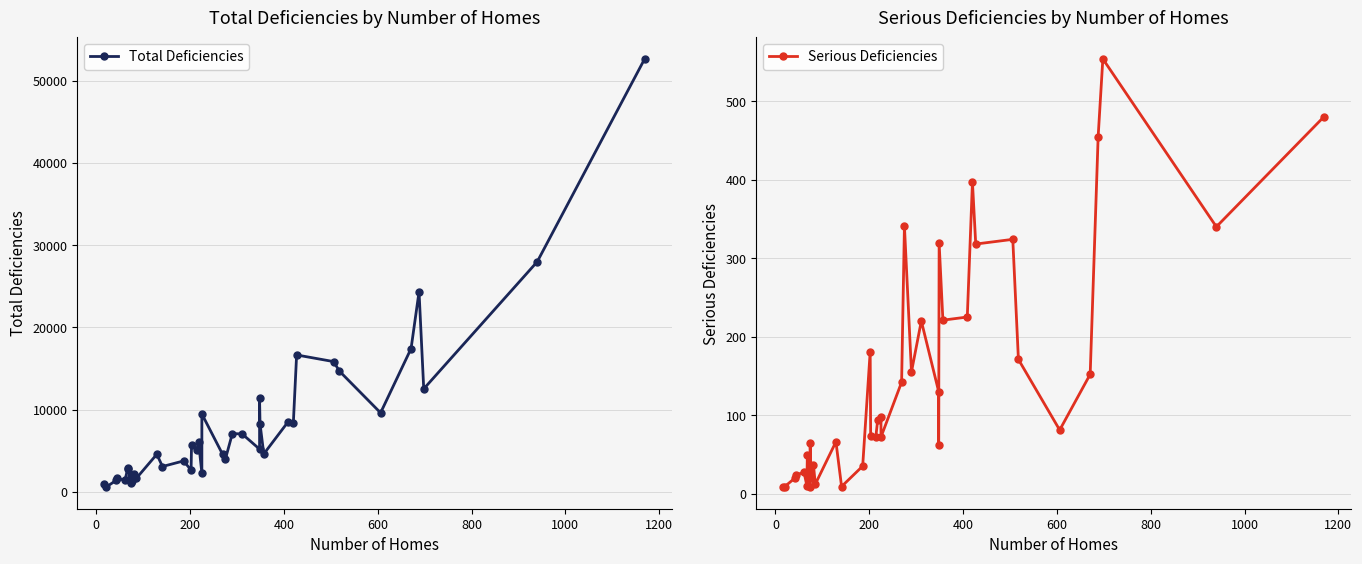

List the series in order of their overall mean, lowest first.

Serious Deficiencies, Total Deficiencies